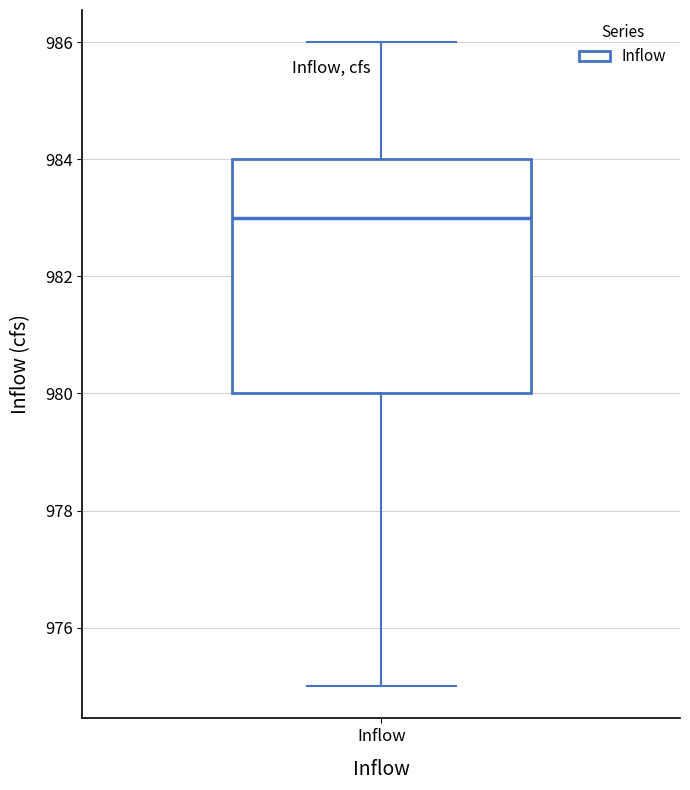

Where does the median line of the box for Inflow sit on the y-axis? The values are not printed on the chart, so give them approximately, as read against the axis.

983